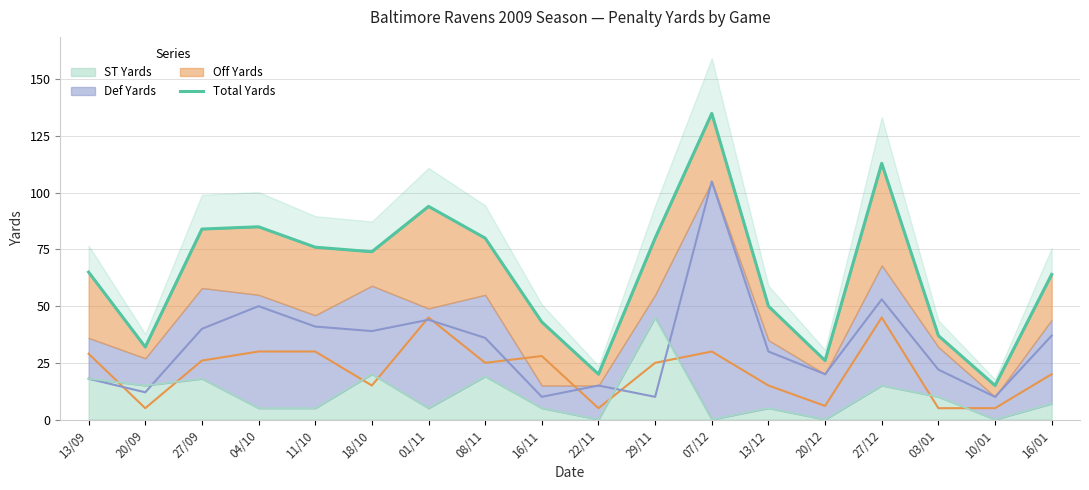

What is the average value?

65